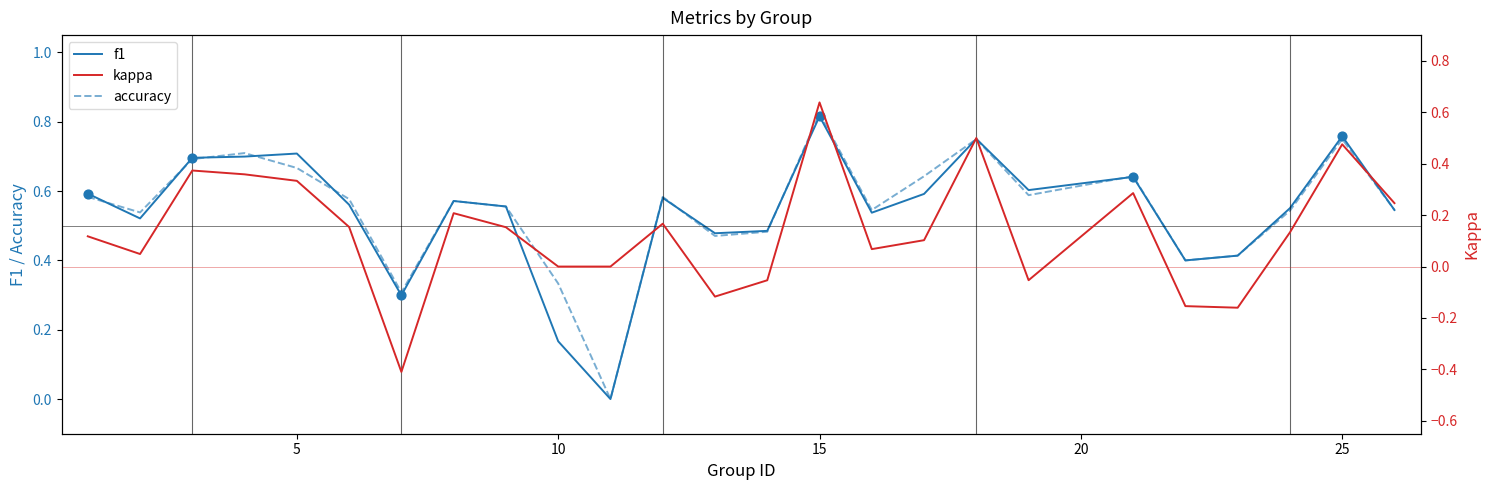

At which label does f1 reach its peak?

15